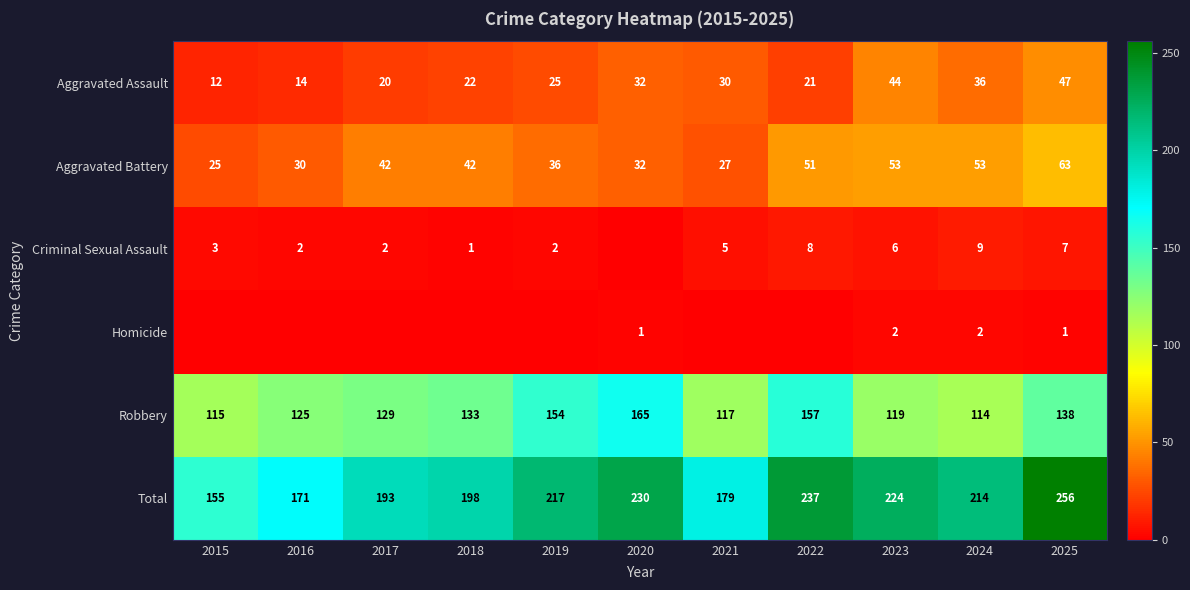

At which category does the chart reach its minimum across all series?

2020